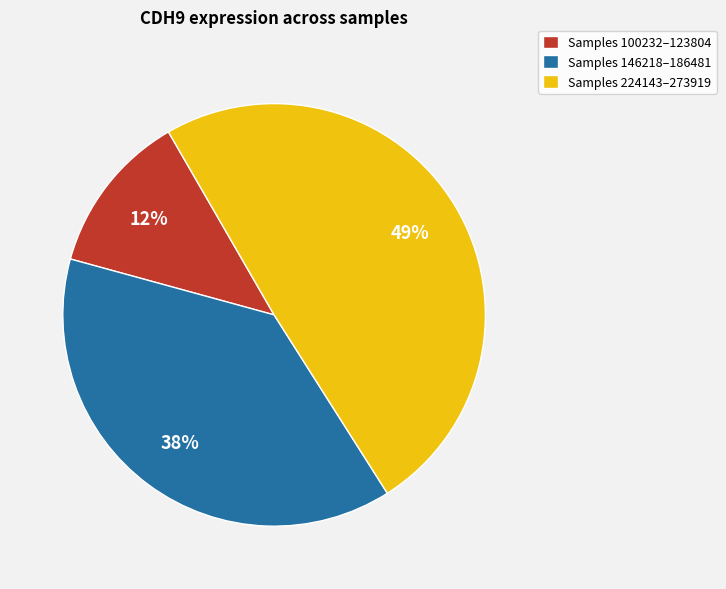

How many segments does this pie chart have?

3